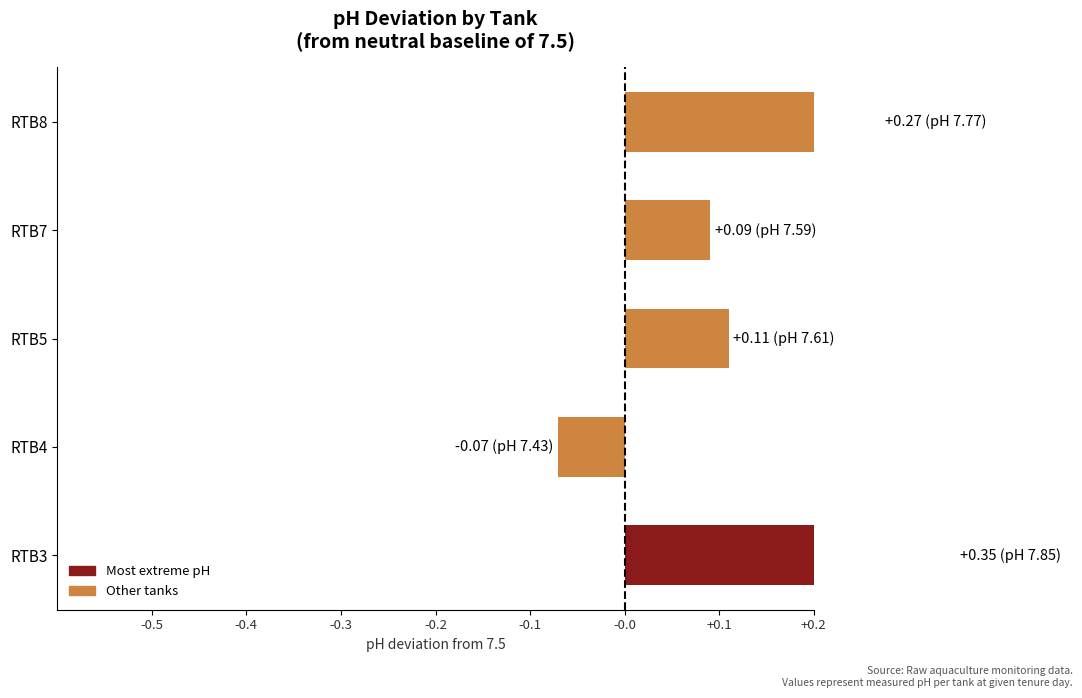

Count the values in the range 0 to 1.

4